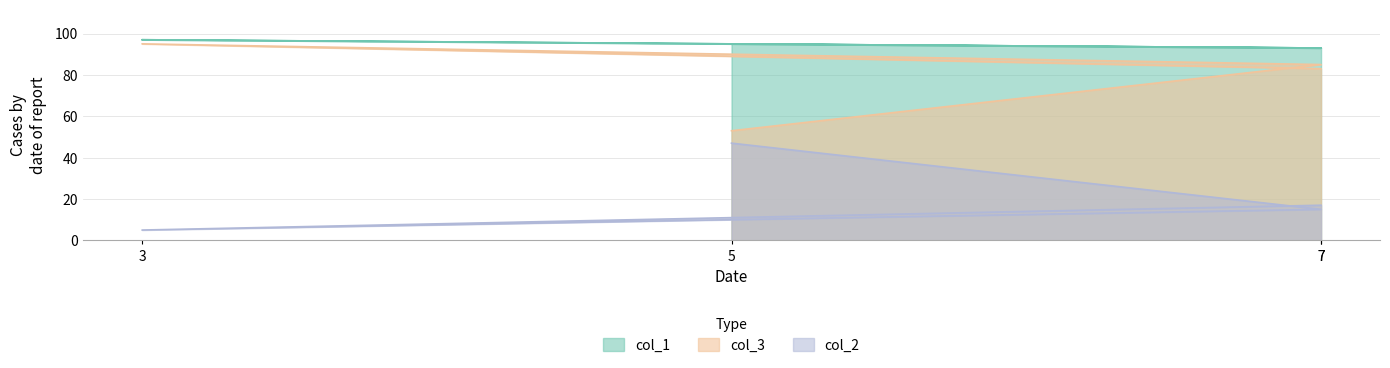

True or false: col_2 and col_1 intersect in this chart.

False